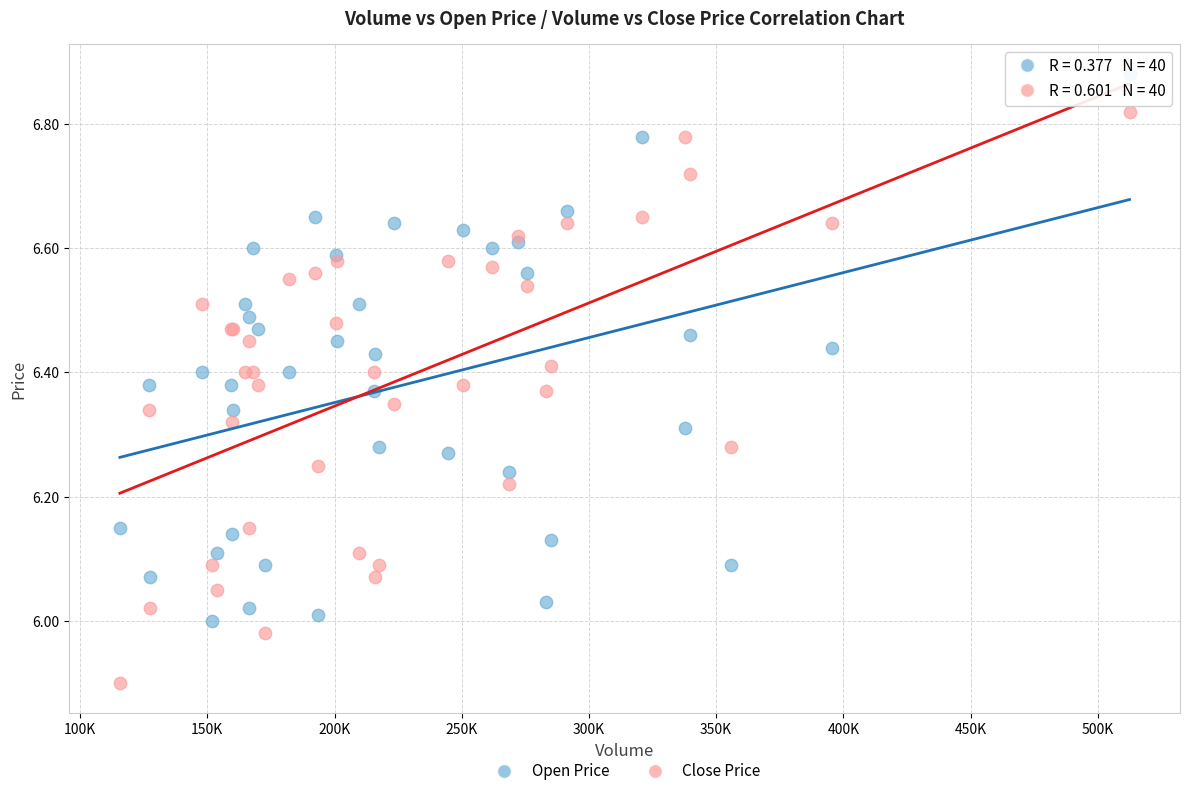

What are all the series names shown in the legend?

Open Price, Close Price